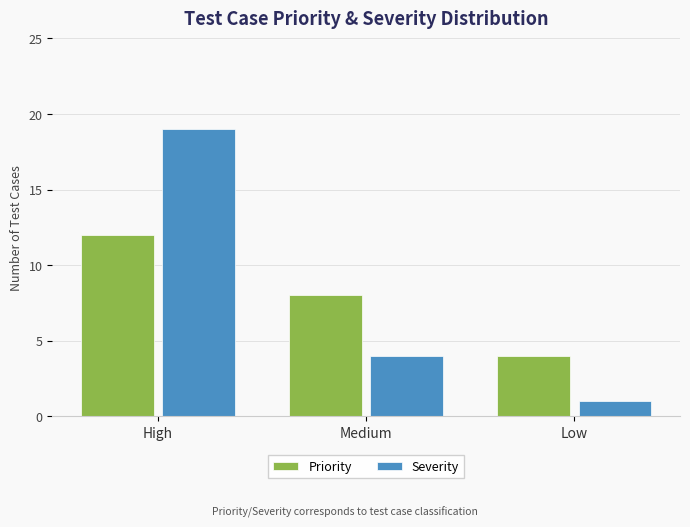

What is the minimum value shown in the chart?

1